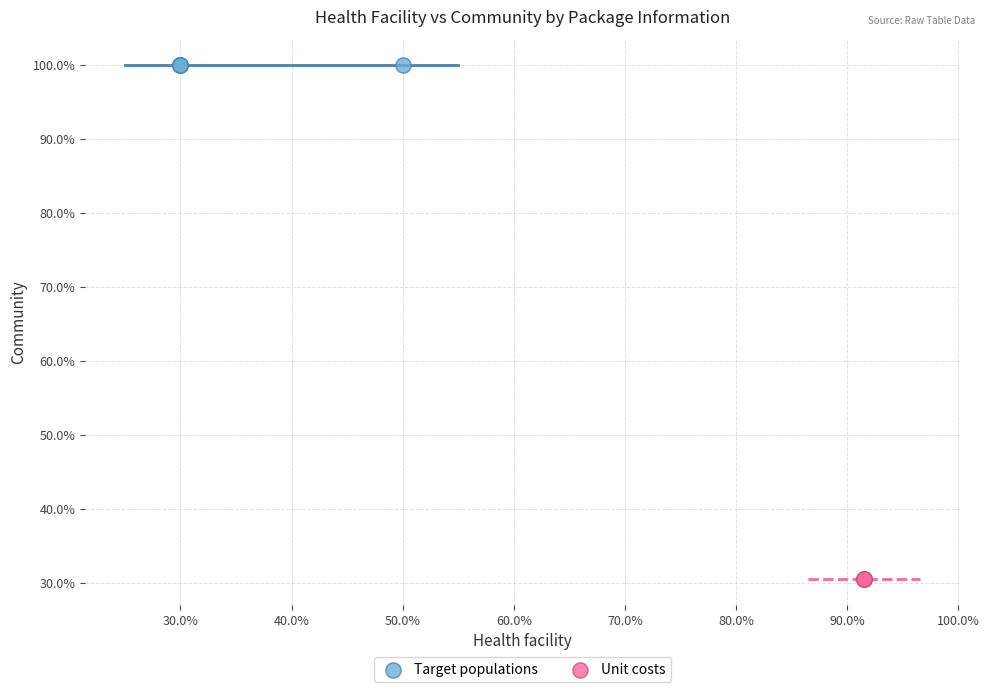

Which series contains the lowest Y value?

Unit costs